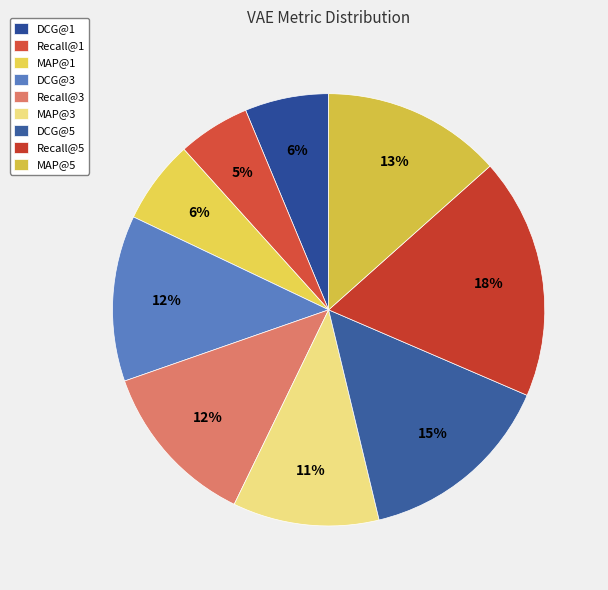

To the nearest percent, what is the average slice percentage?

11%